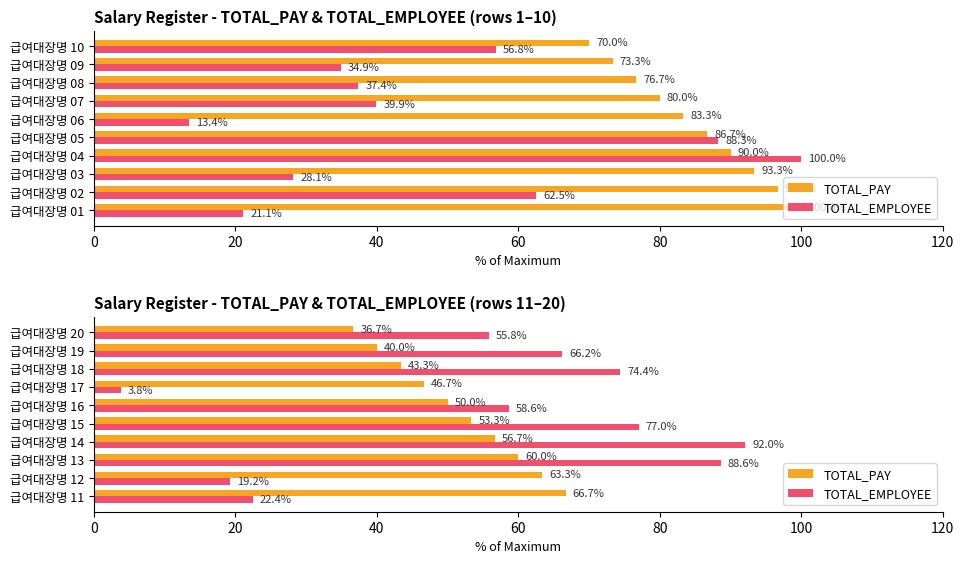

How many values in the TOTAL_EMPLOYEE series are below 66?

5